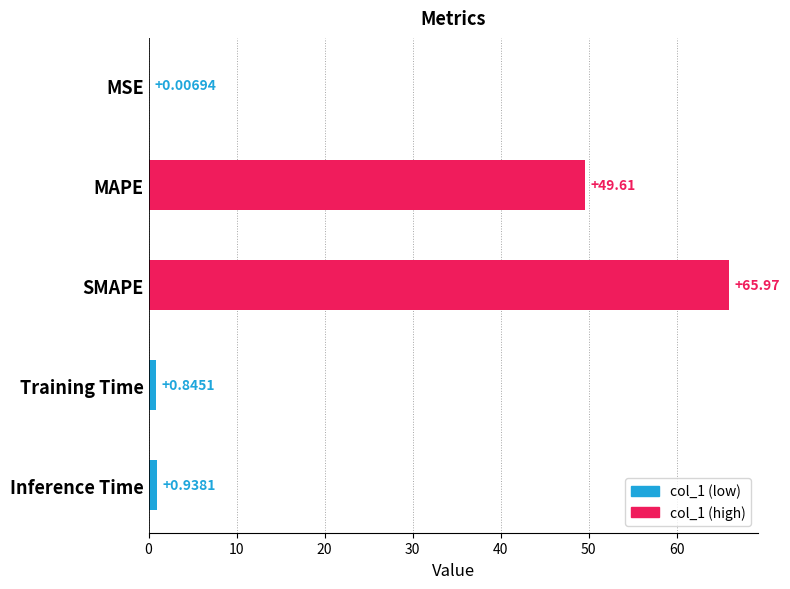

What is the sum of the values at SMAPE and Inference Time?

66.9